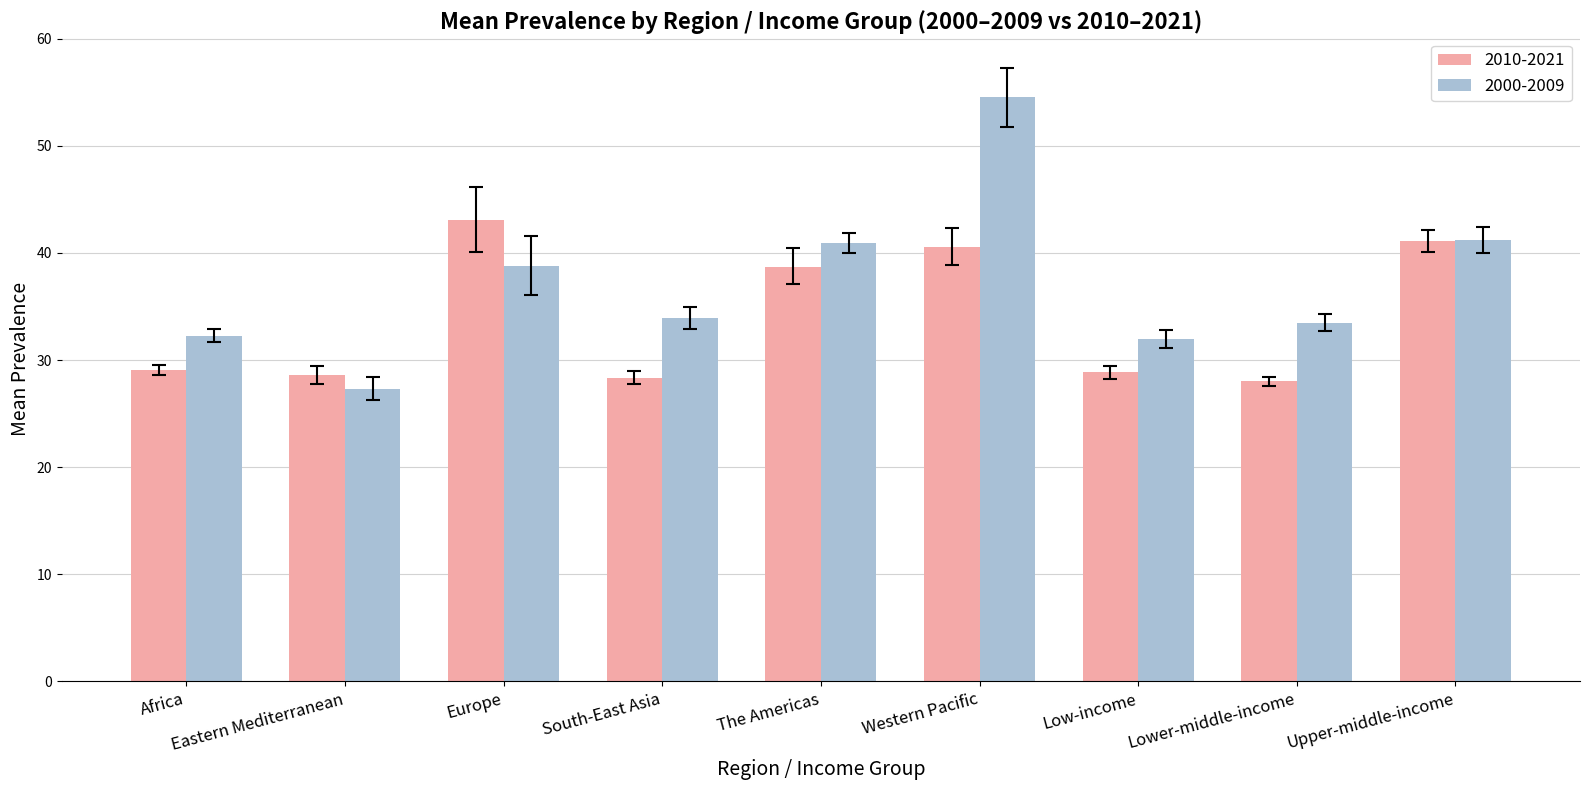

What is the sum of all 2000-2009 values?

334.4